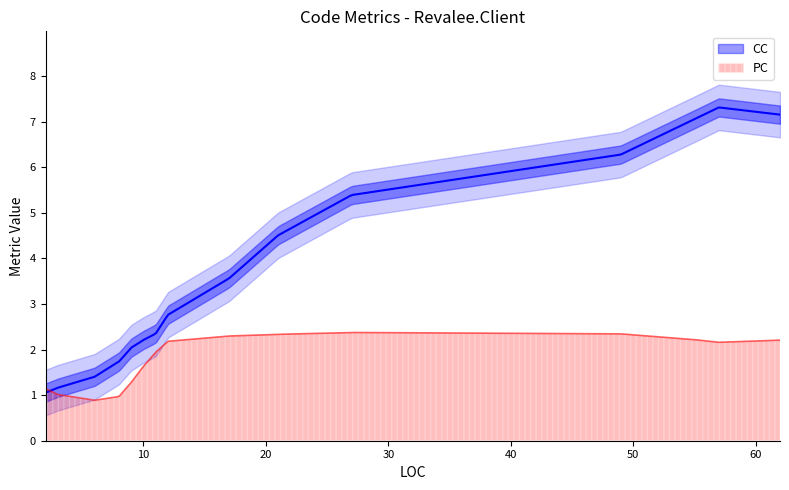

What is the highest value of the PC series?

2.4